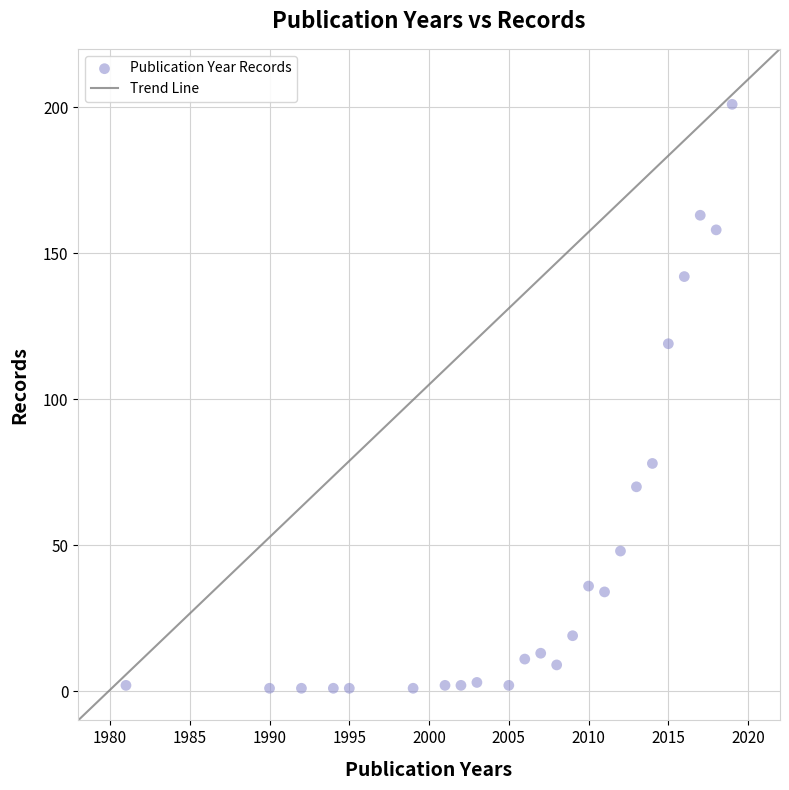

What is the range of Y values (max minus min)?

200